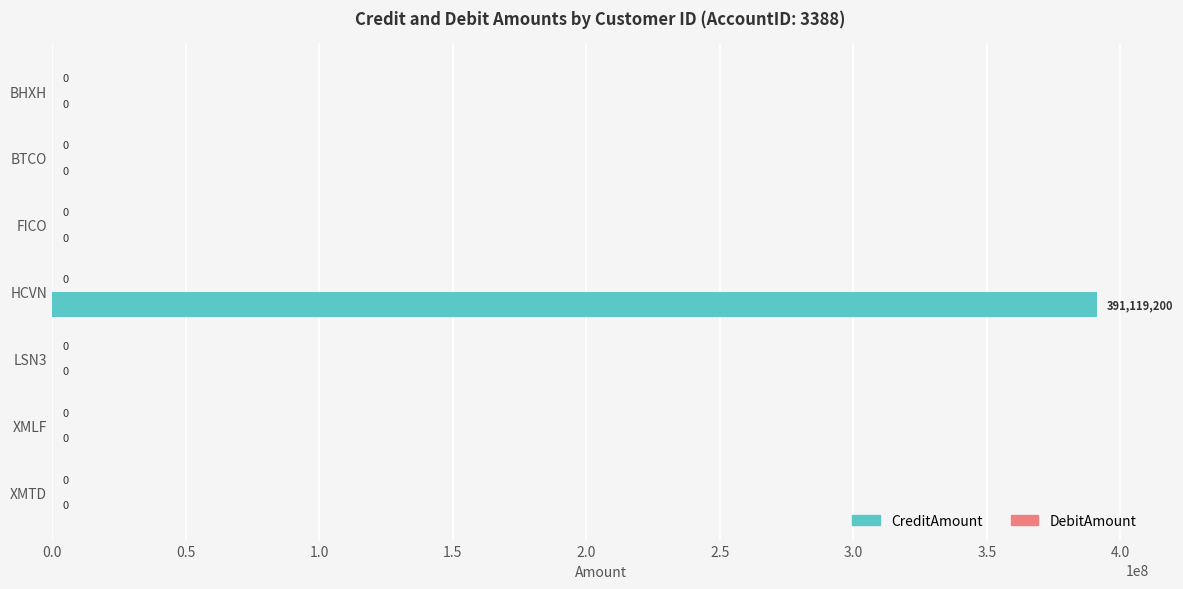

How many data points does each series have?

7